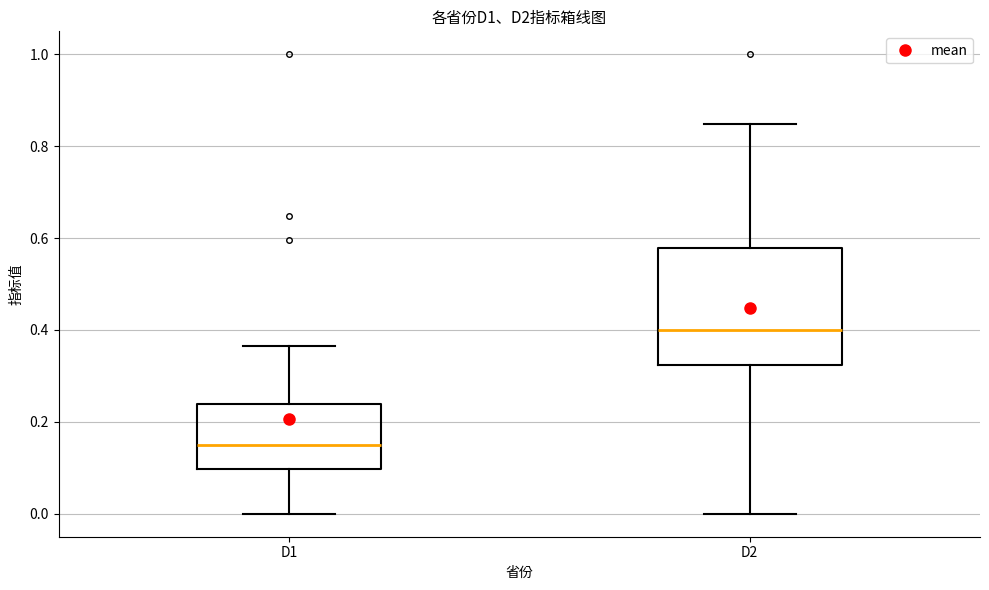

Which box has the highest median line?

D2